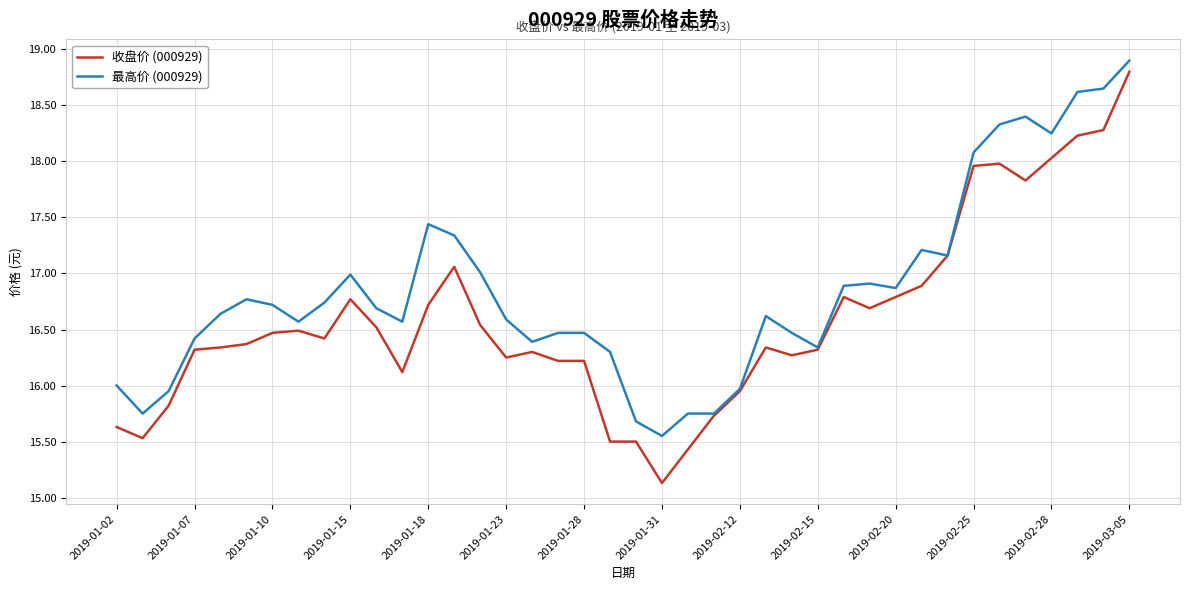

Which series has the largest total across all categories?

最高价 (000929)